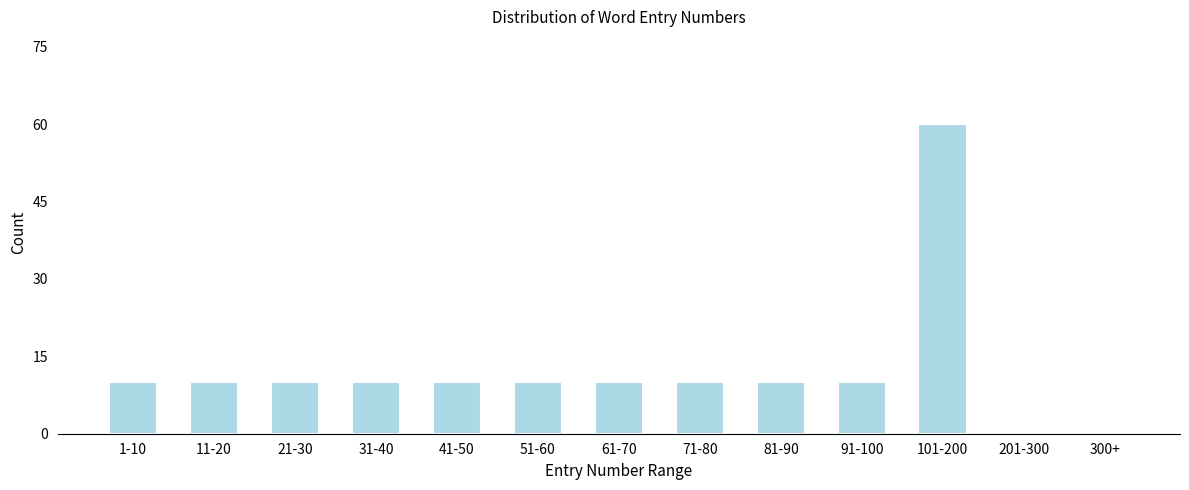

Reading right to left, extract all data points from this chart.

300+=0	201-300=0	101-200=60	91-100=10	81-90=10	71-80=10	61-70=10	51-60=10	41-50=10	31-40=10	21-30=10	11-20=10	1-10=10